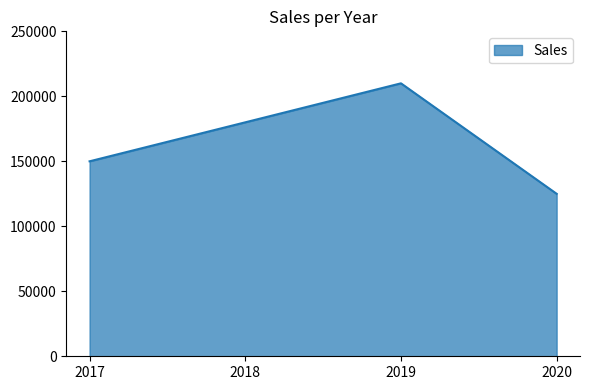

What is the sum of the values at 2020 and 2019?

335000